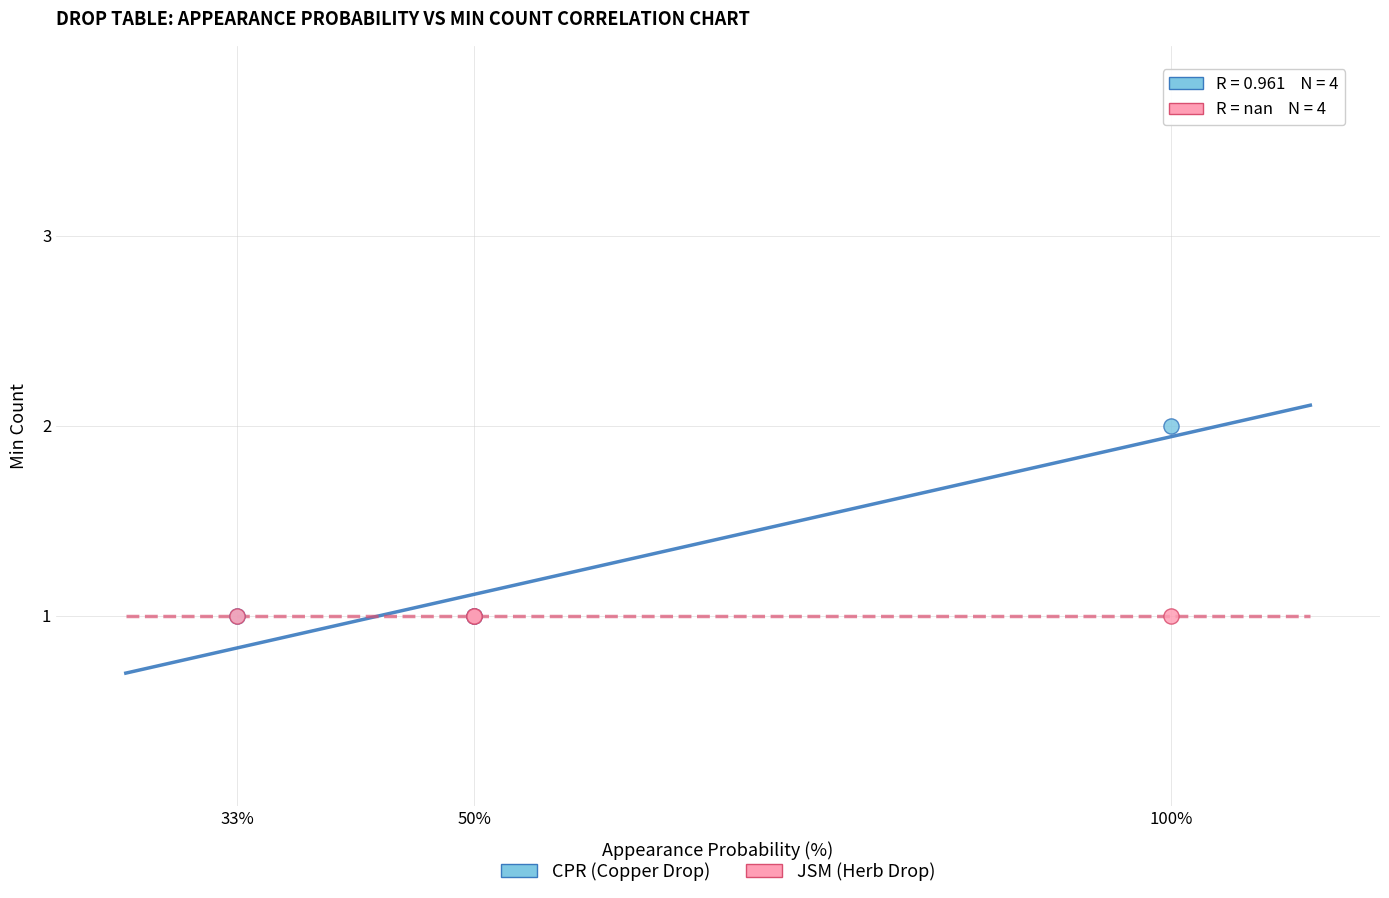

Which series reaches the maximum Y coordinate?

CPR (Copper Drop)